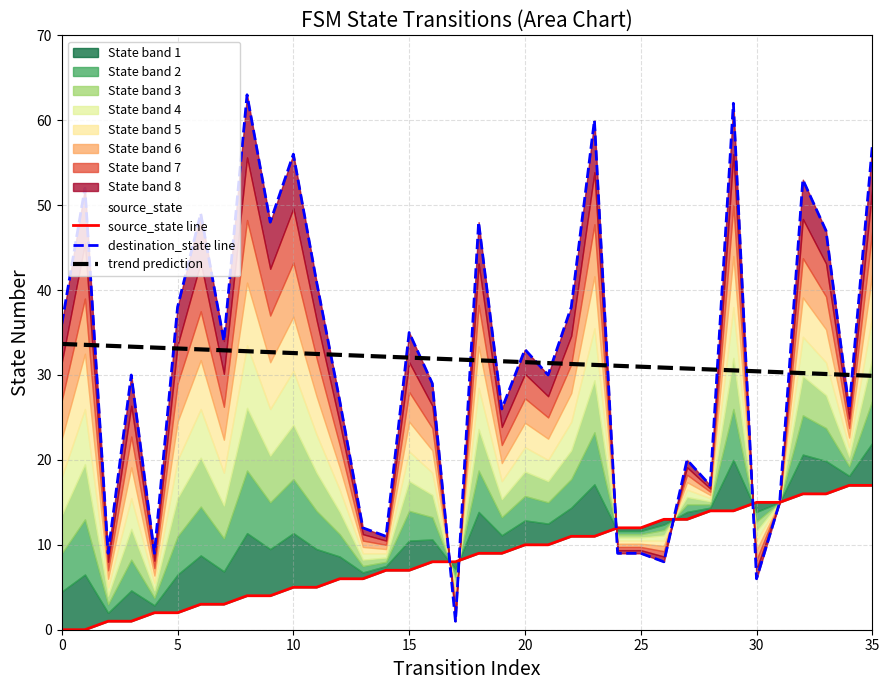

Which category has the highest value across all series?

8